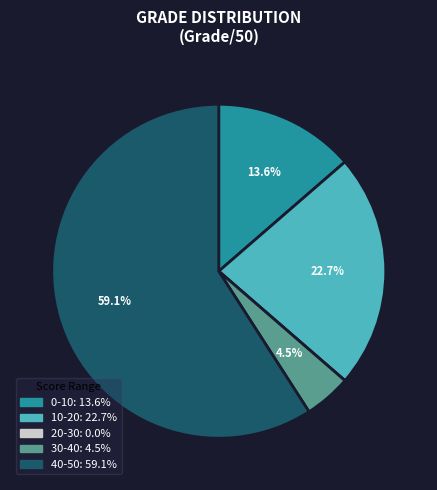

Which category has the biggest portion of the pie?

40-50